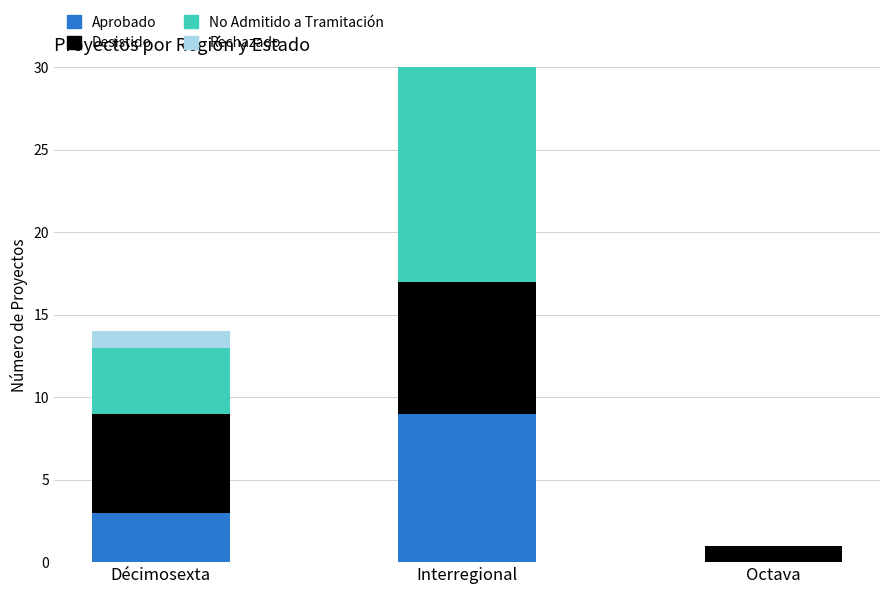

What value does the Rechazado series have at Décimosexta?

1